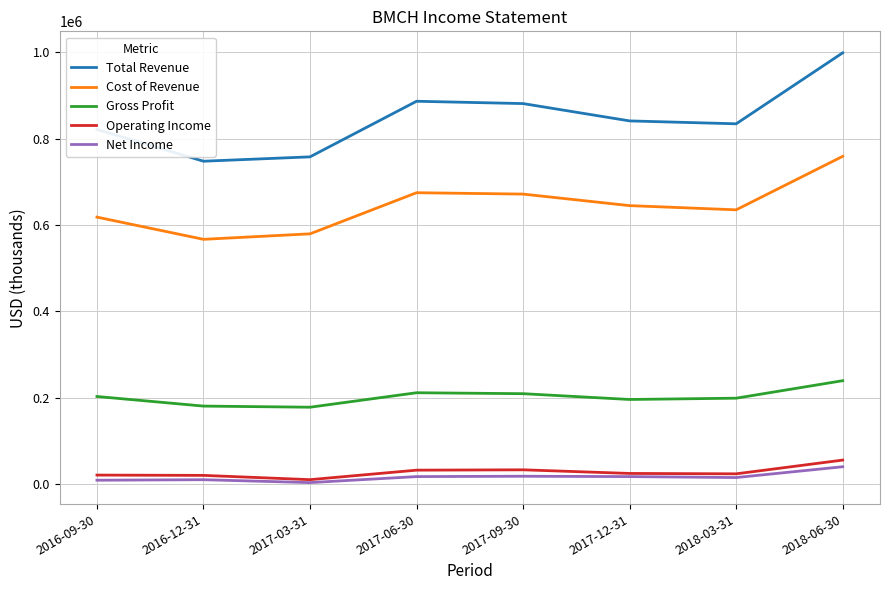

The value of Operating Income at 2017-09-30 is 33300. True or false?

True